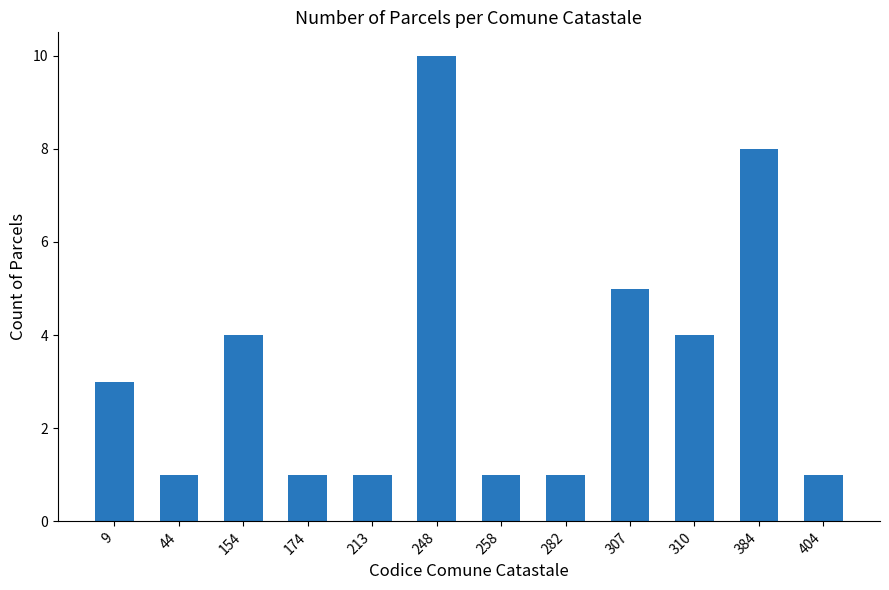

What is the difference between the second highest and second lowest values?

7